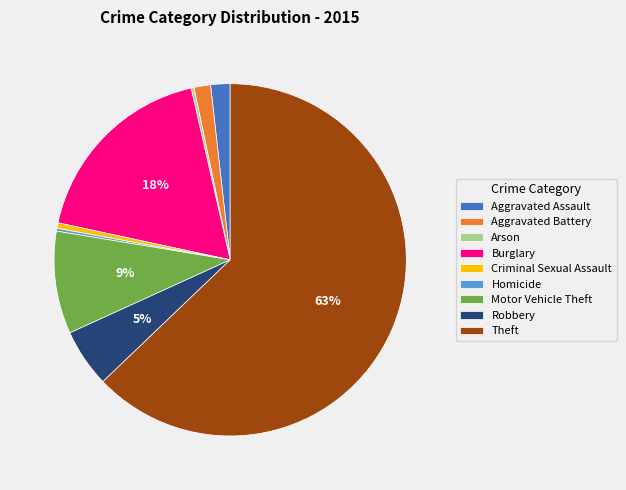

Between Criminal Sexual Assault and Motor Vehicle Theft, which is larger?

Motor Vehicle Theft